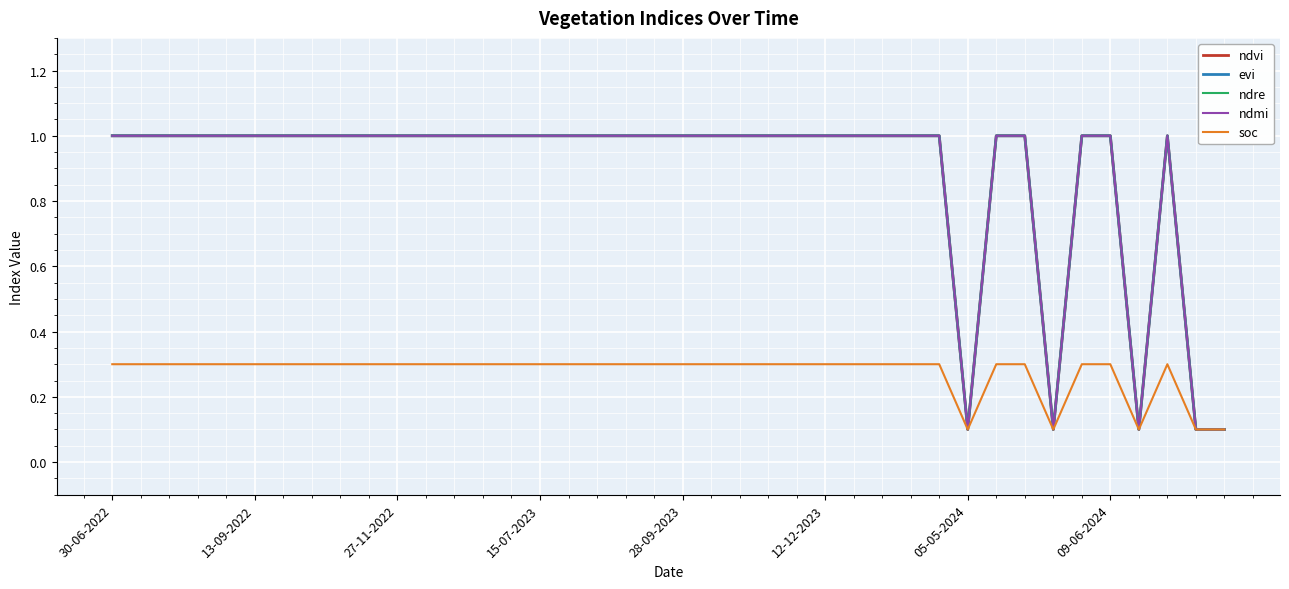

Which series has the widest spread of values?

ndvi